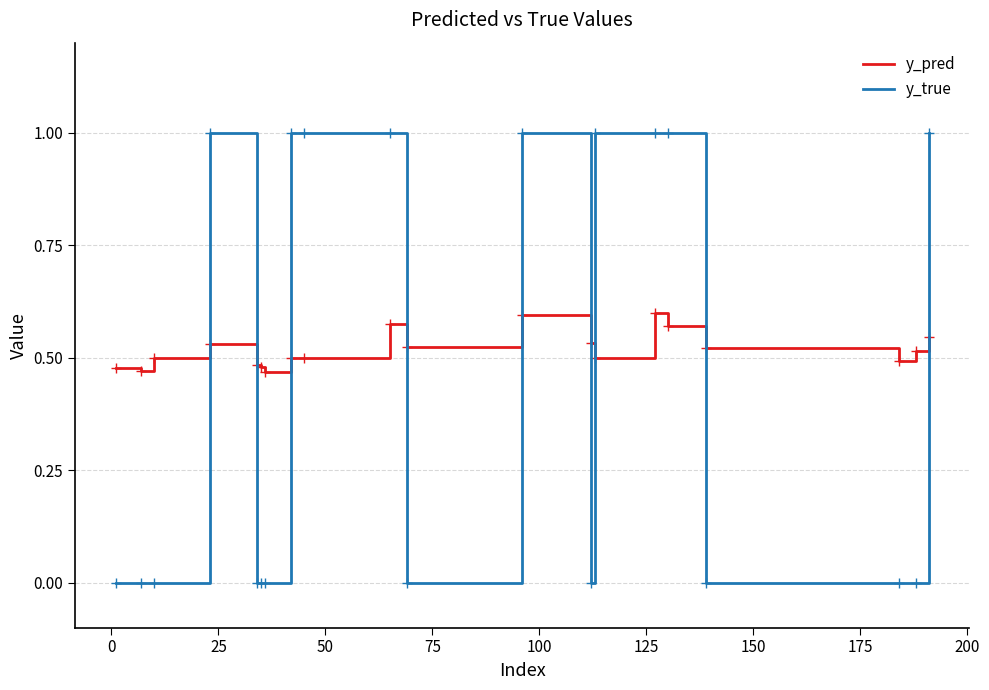

What is the maximum value shown in the chart?

1.0